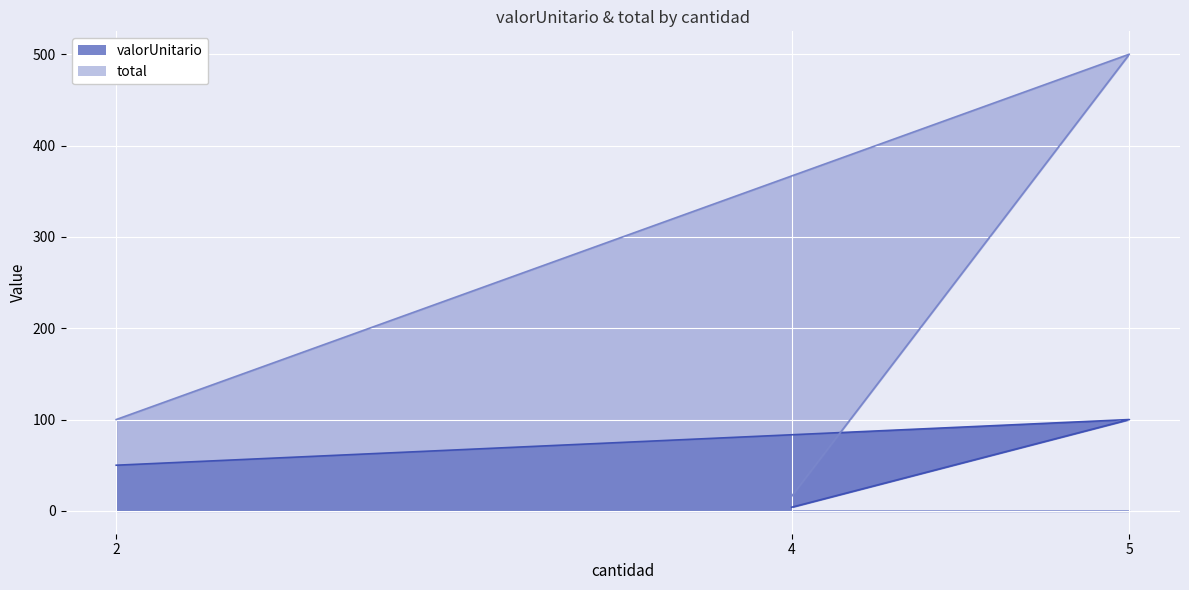

What is the difference between the maximum and second lowest values in the total series?

400